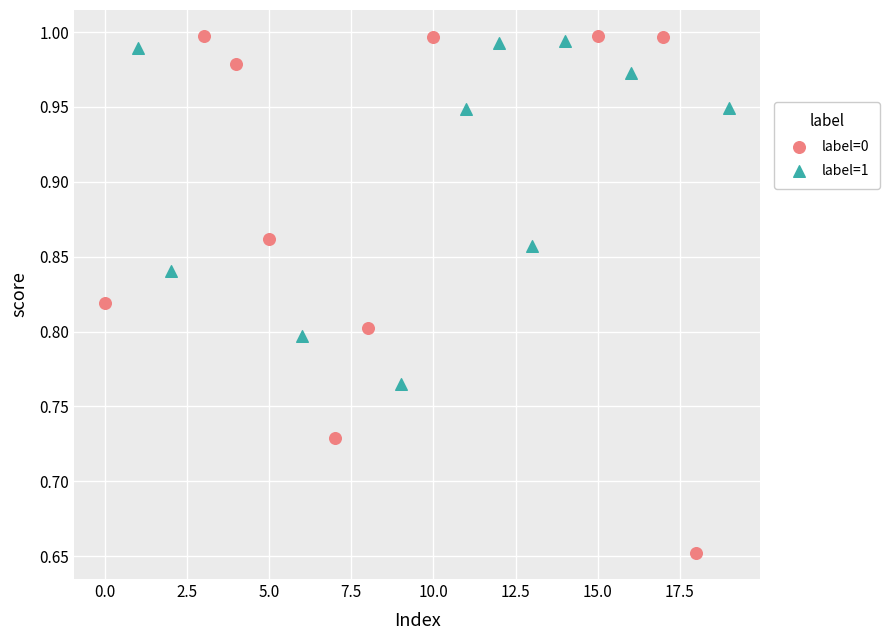

Which series contains the lowest Y value?

label=0